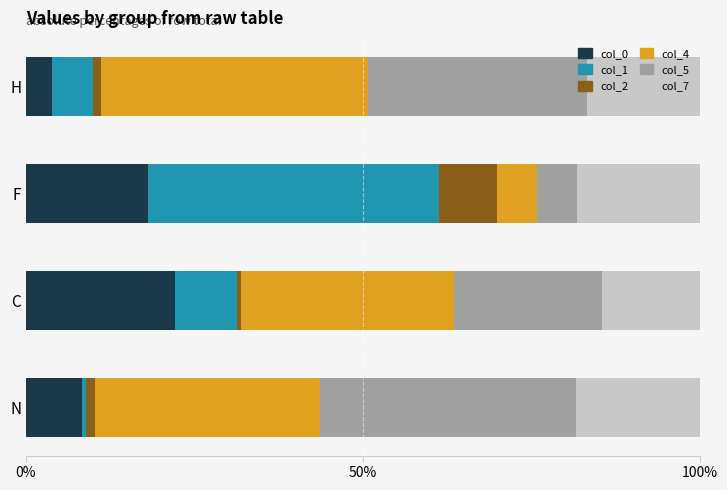

What are all the series names shown in the legend?

col_0, col_1, col_2, col_4, col_5, col_7